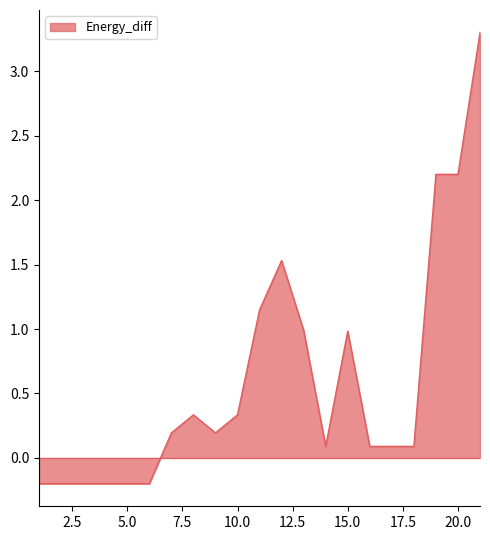

What is the maximum value shown in the chart?

3.3